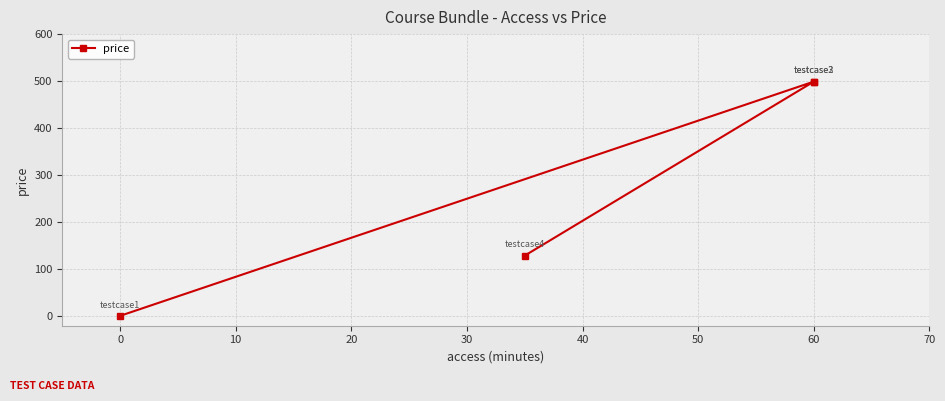

Does the chart display data point markers on the line(s)?

Yes